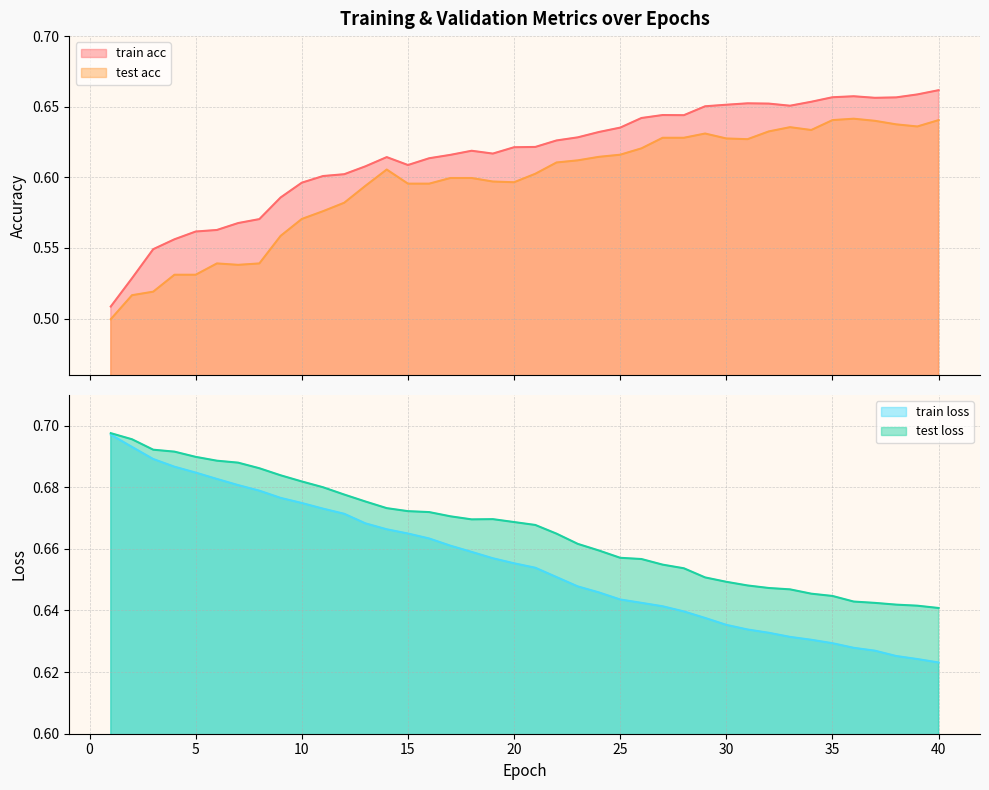

Between which two adjacent categories do train acc and train loss first intersect?

26 and 27